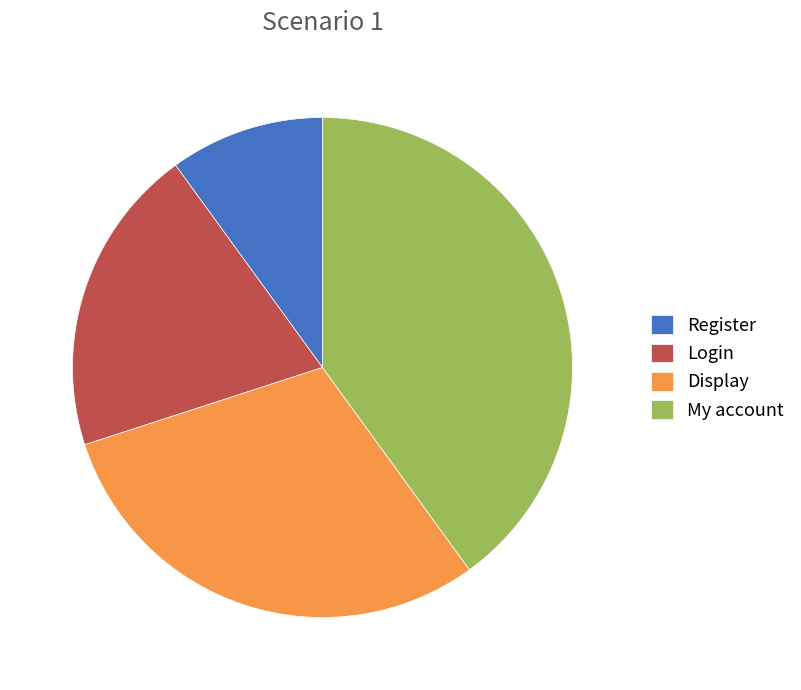

What is the ratio of the value at Login to the value at Display?

0.7